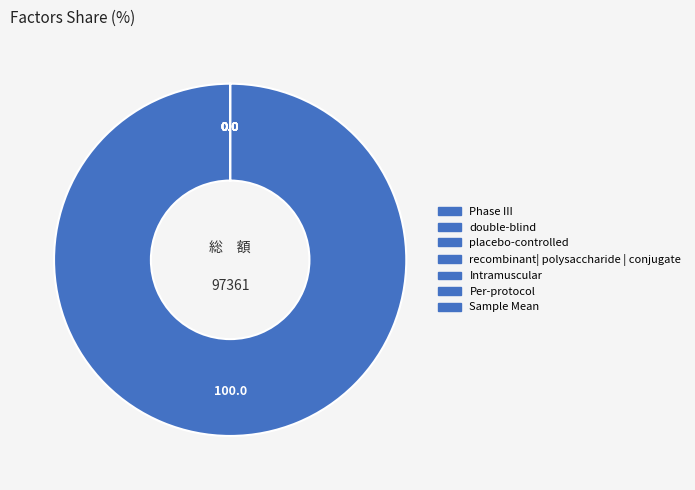

What is the largest slice in the pie chart?

Sample Mean